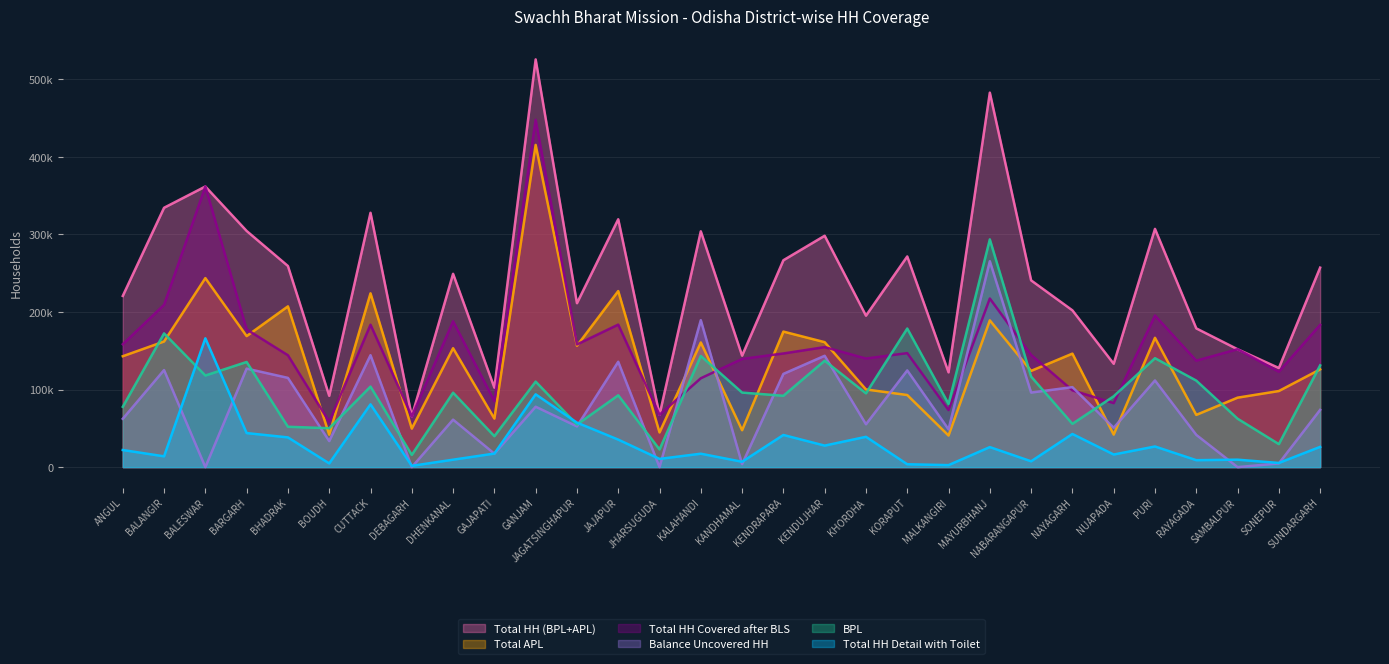

True or false: Balance Uncovered HH has a value of 45442 at NAYAGARH.

False